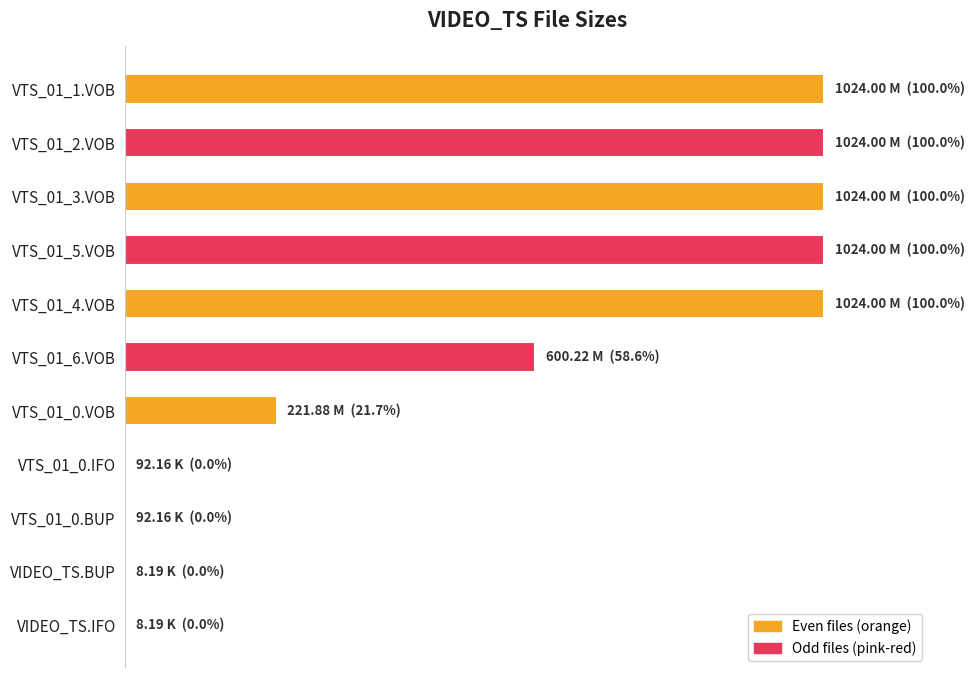

What is the difference between the maximum and minimum values?

100.0